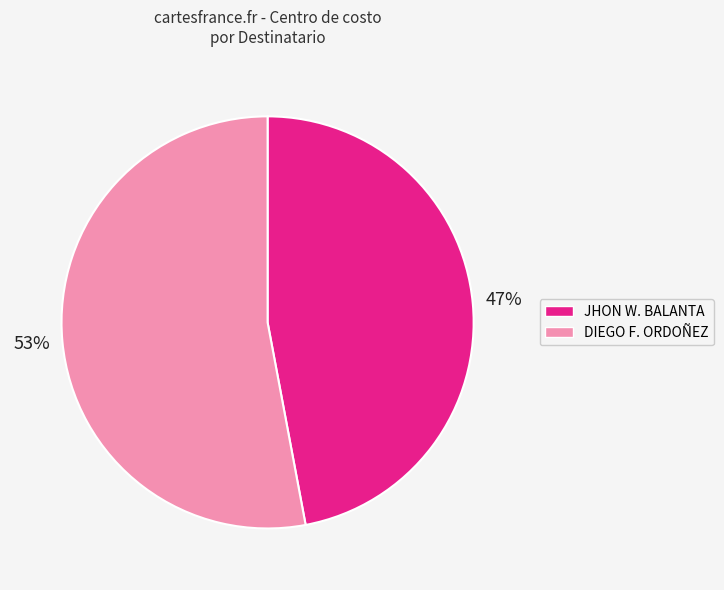

Is there any slice that represents more than half of the pie?

Yes